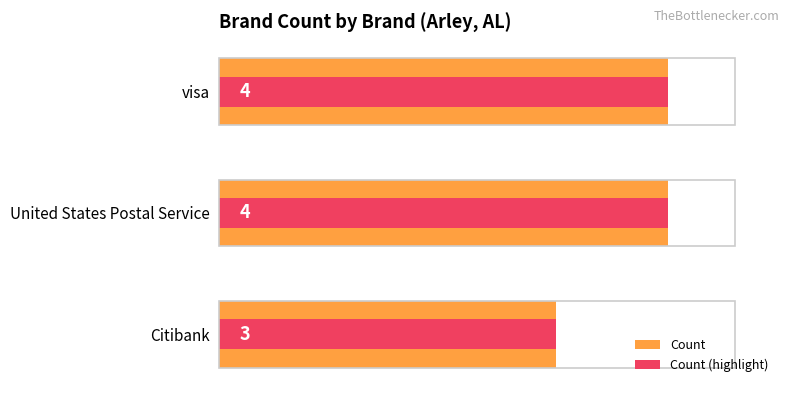

What is the greatest value displayed?

4